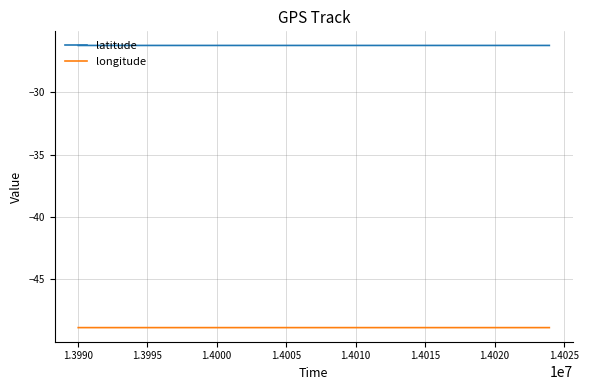

True or false: latitude and longitude cross at least once.

False